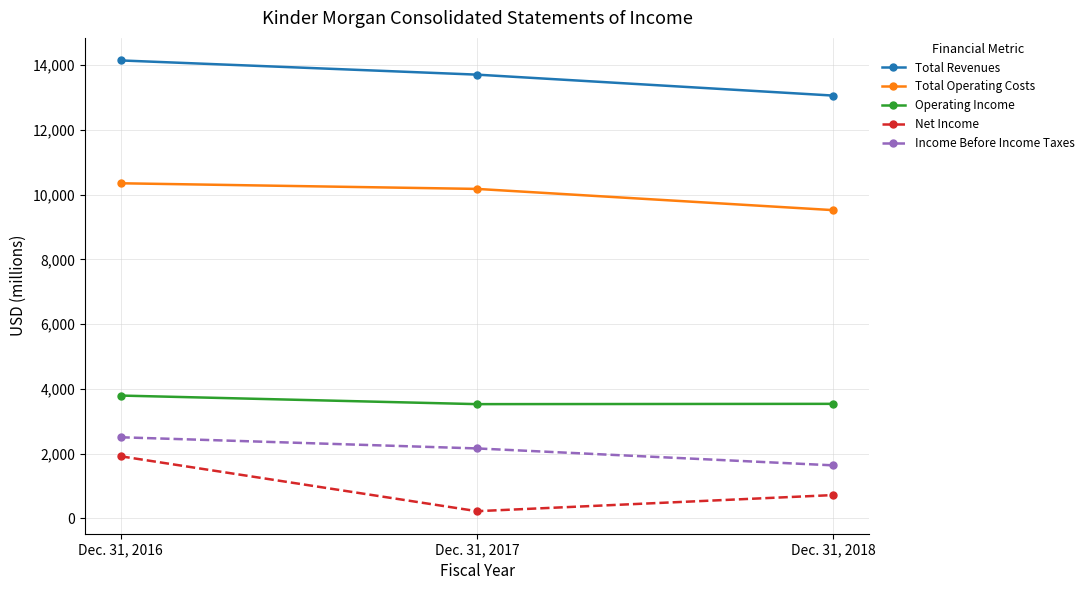

Is this an area chart (filled region under the line)?

No